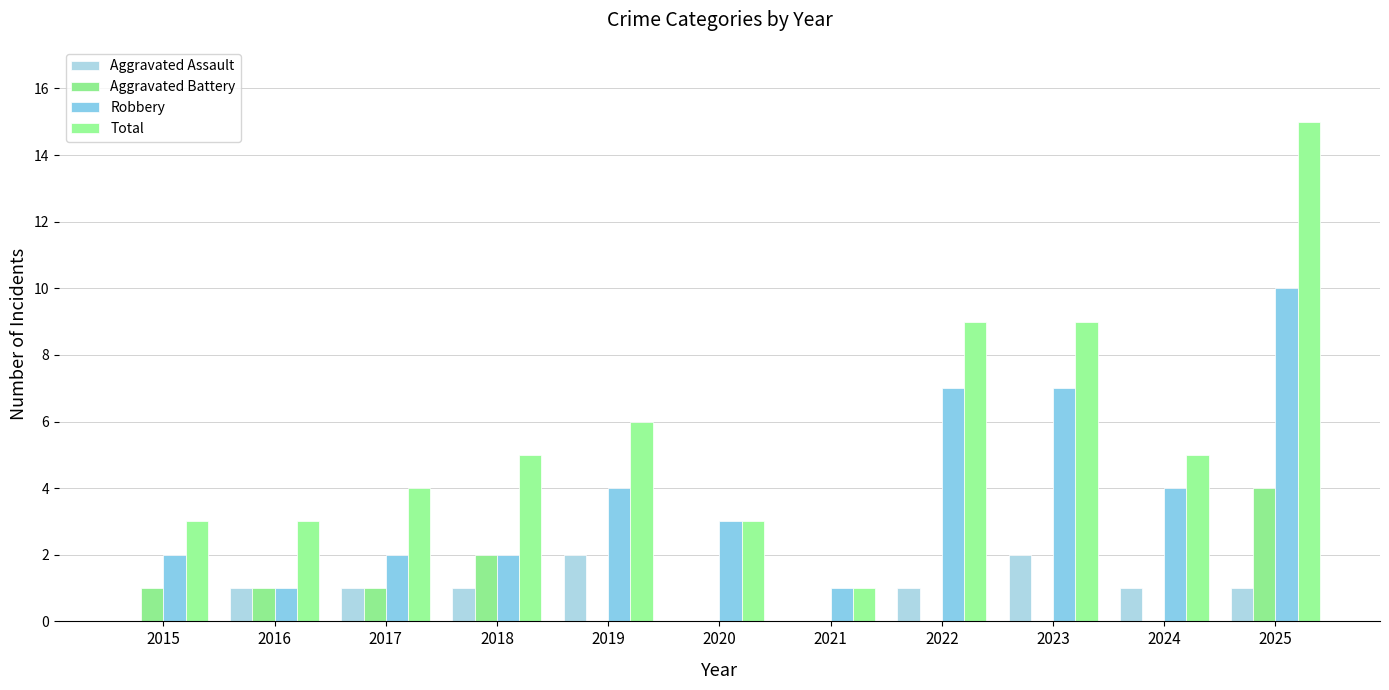

True or false: Aggravated Battery has a value of 0 at 2021.

True